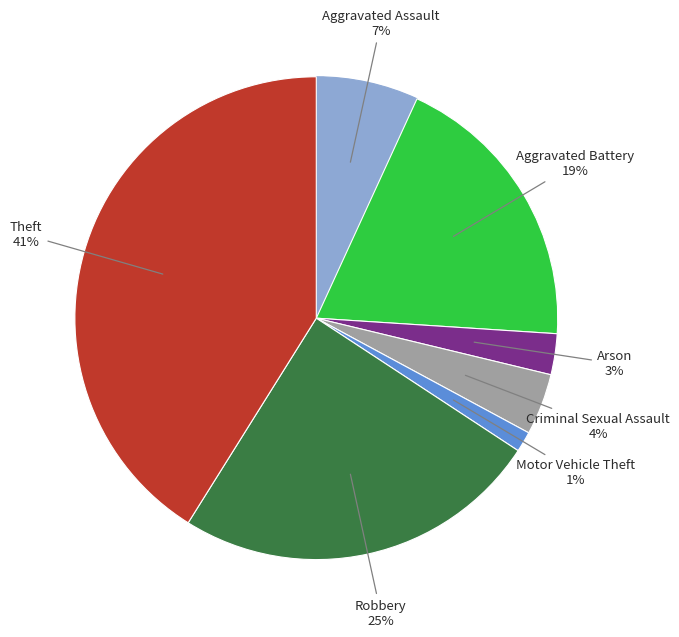

To the nearest percent, what is the difference between the largest and smallest slice percentages?

40%